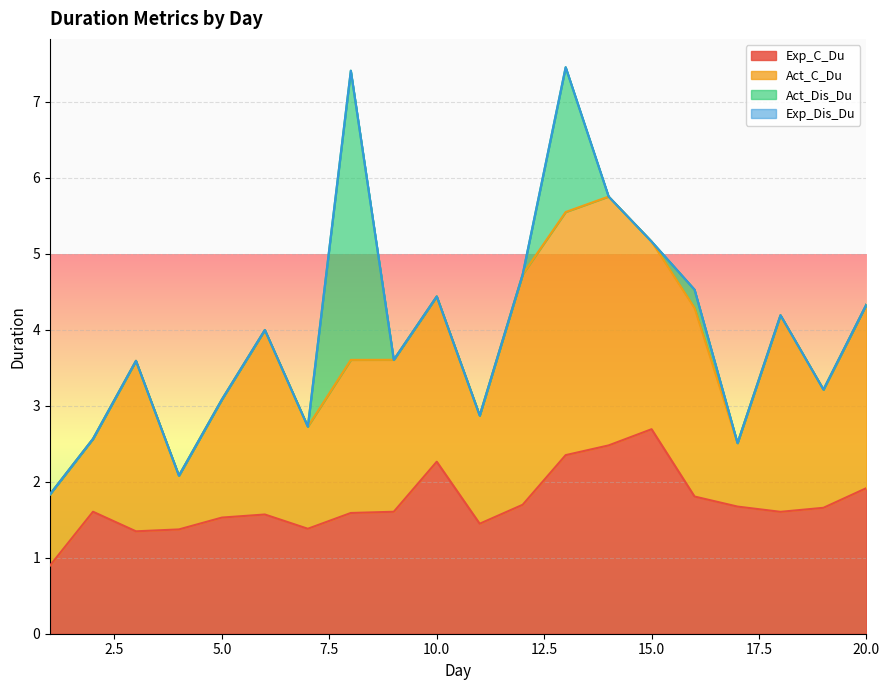

List the series in order of their peak value, highest first.

Act_Dis_Du, Act_C_Du, Exp_C_Du, Exp_Dis_Du